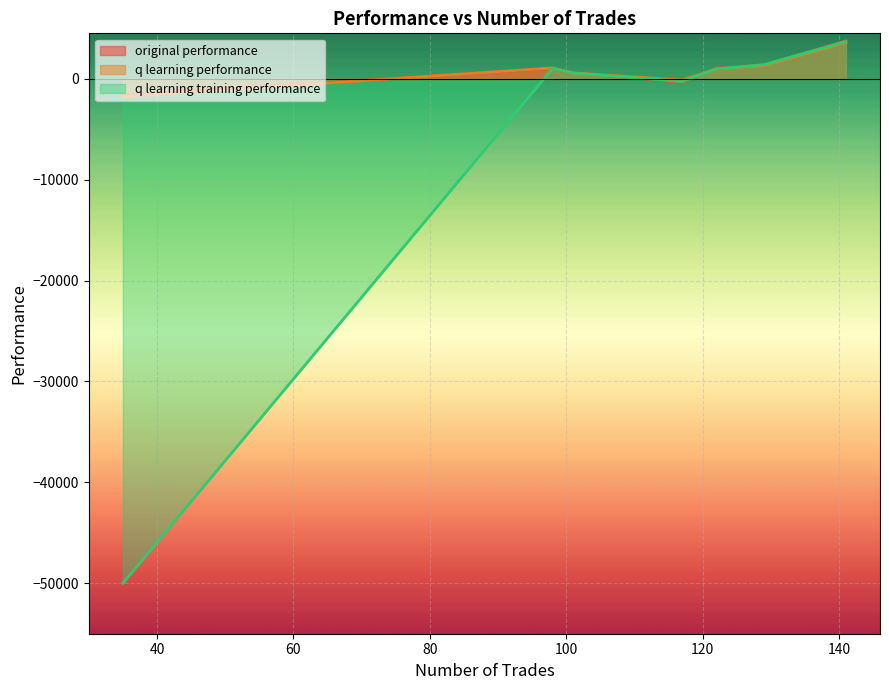

How many interior local peaks does the original performance series have?

2